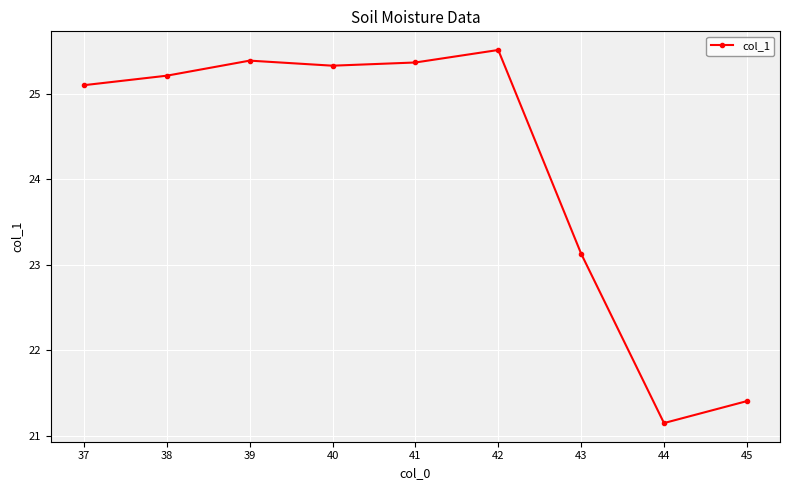

What is the sum of the values at 38 and 39?

50.6